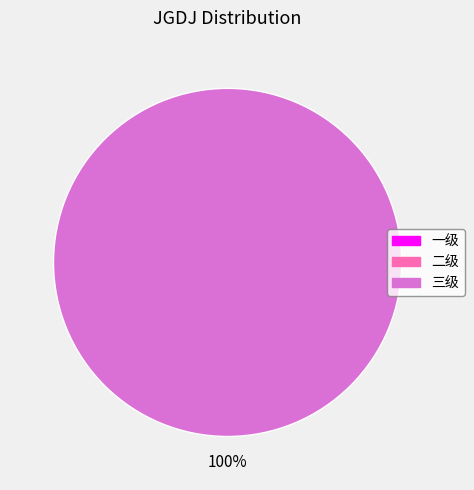

What portion of the pie excludes 一级?

100.0%